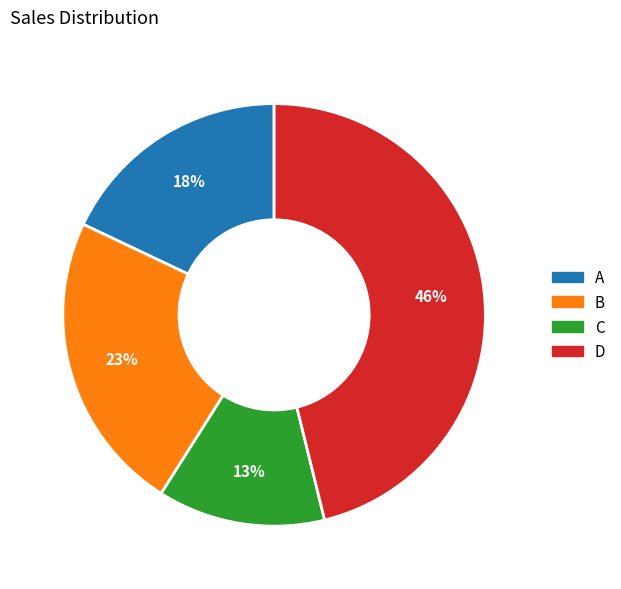

To the nearest percent, what is the difference between the B and A slice percentages?

5%